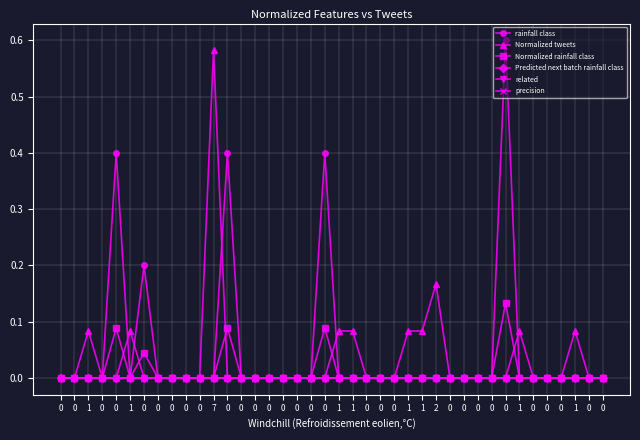

True or false: precision and Normalized rainfall class cross at least once.

False